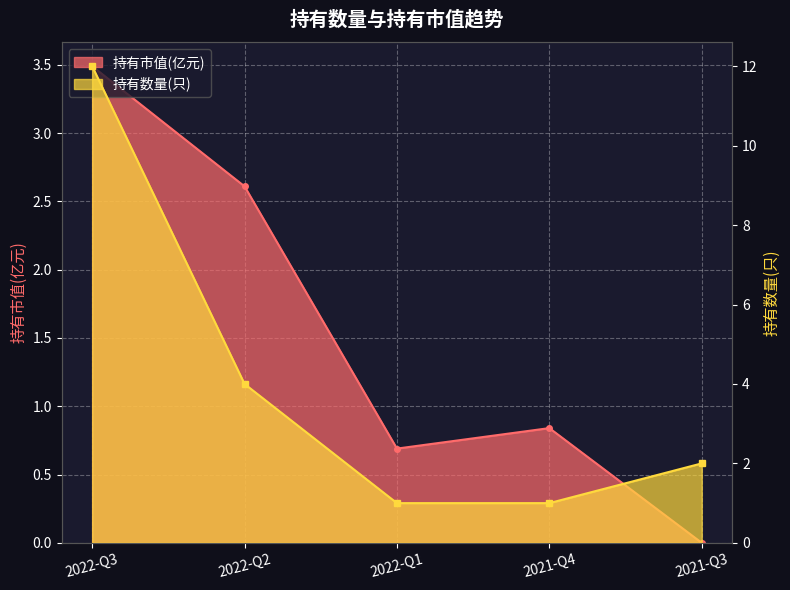

True or false: 持有市值(亿元) has more than 0 interior local peaks.

True